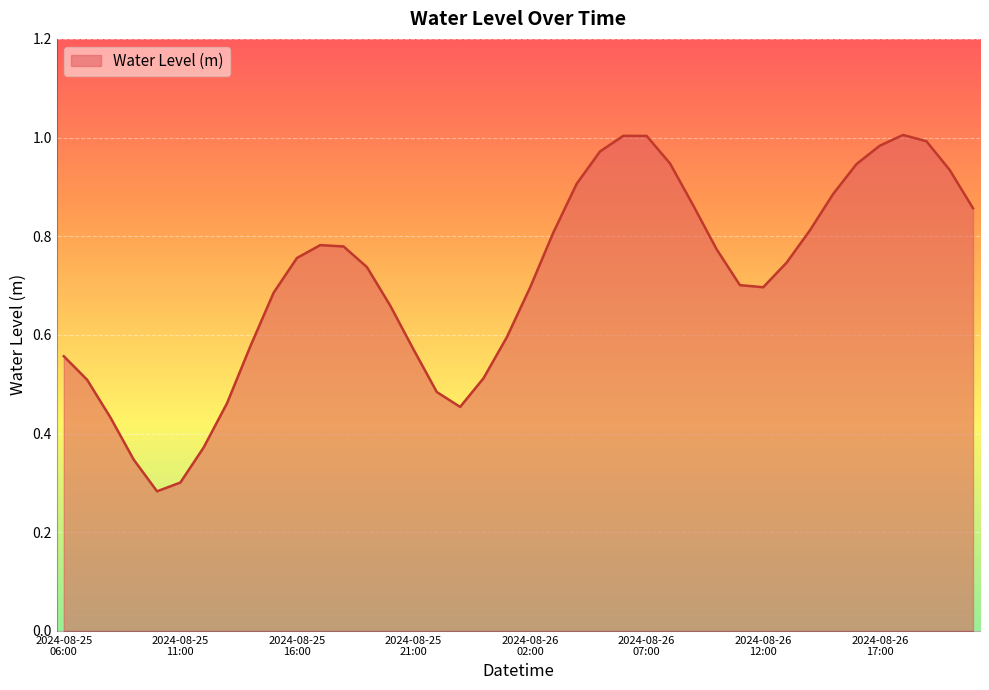

True or false: the data has more than 0 interior local peaks.

True